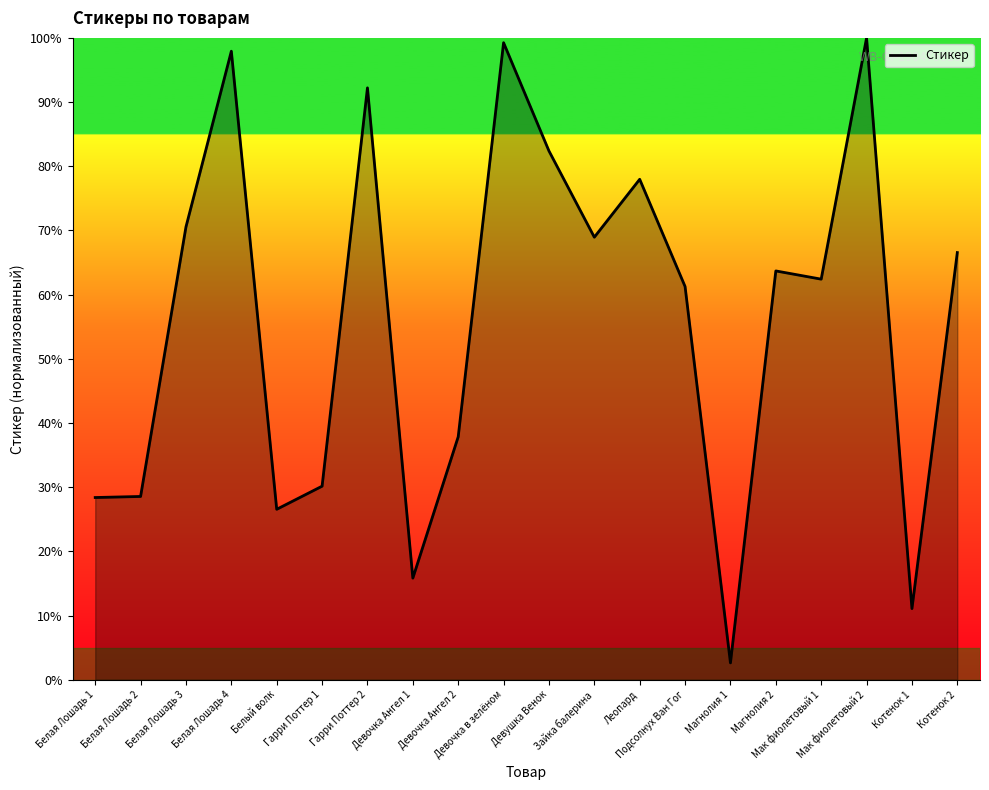

What is the difference between the maximum and minimum values?

97.4